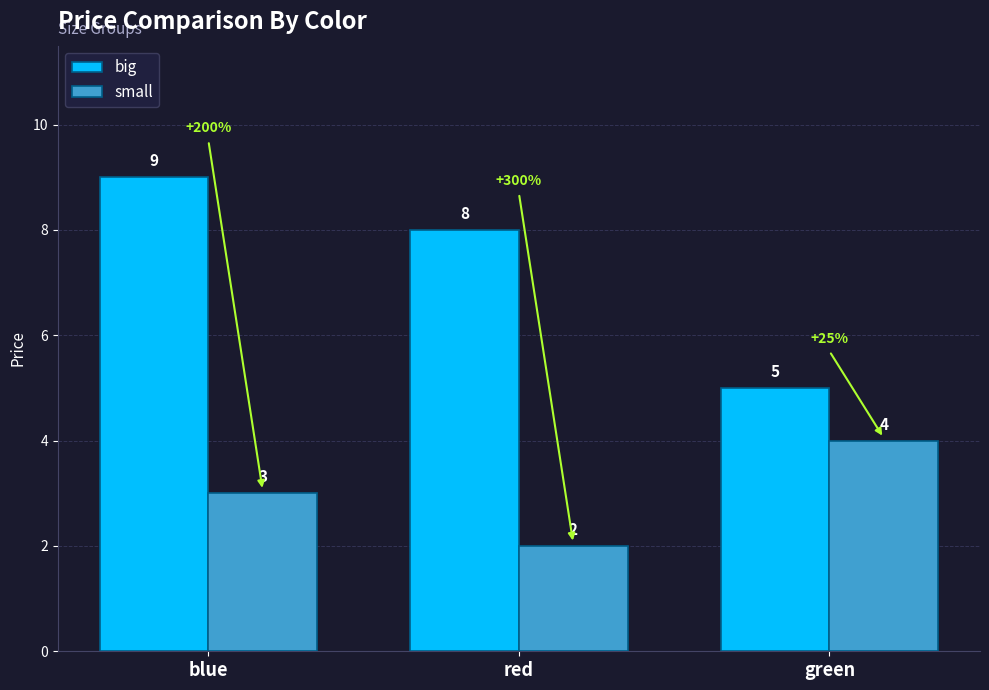

Reading left to right, extract all data points from this chart.

big: blue=9	red=8	green=5
small: blue=3	red=2	green=4